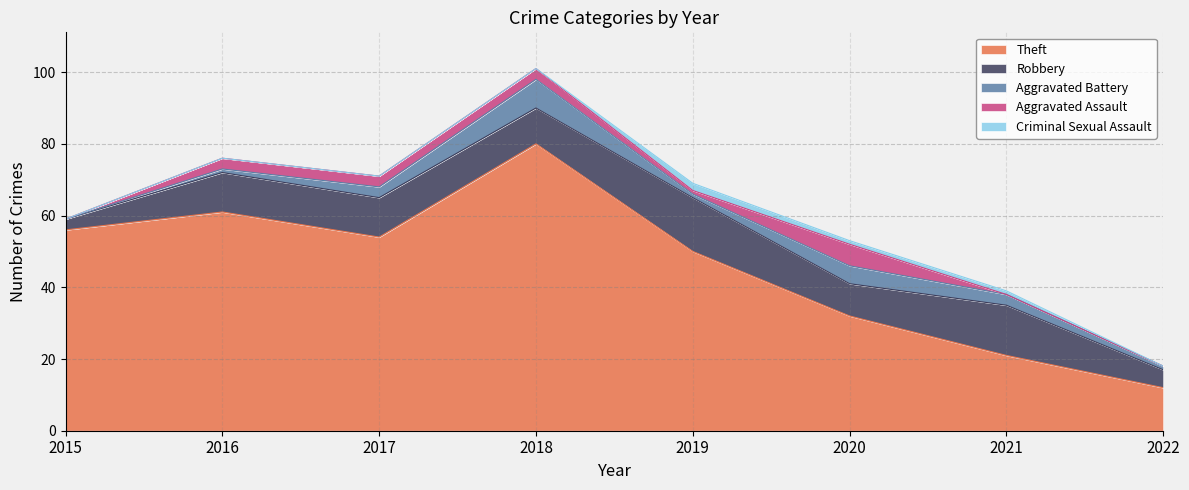

Rank the series at 2017 from highest to lowest value.

Theft, Robbery, Aggravated Battery, Aggravated Assault, Criminal Sexual Assault